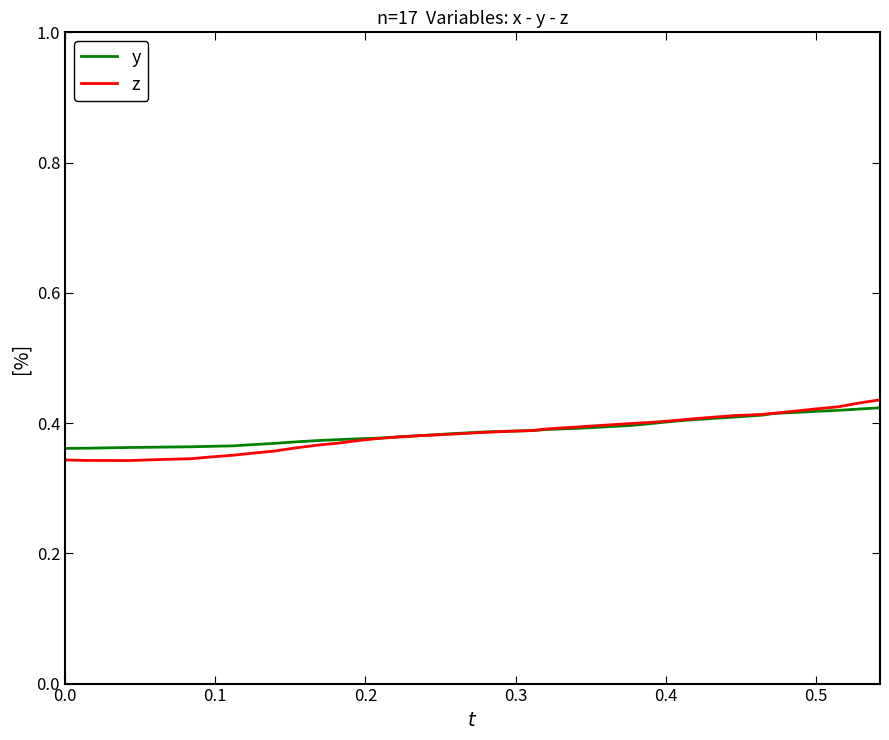

Which series has the largest range (max minus min)?

z